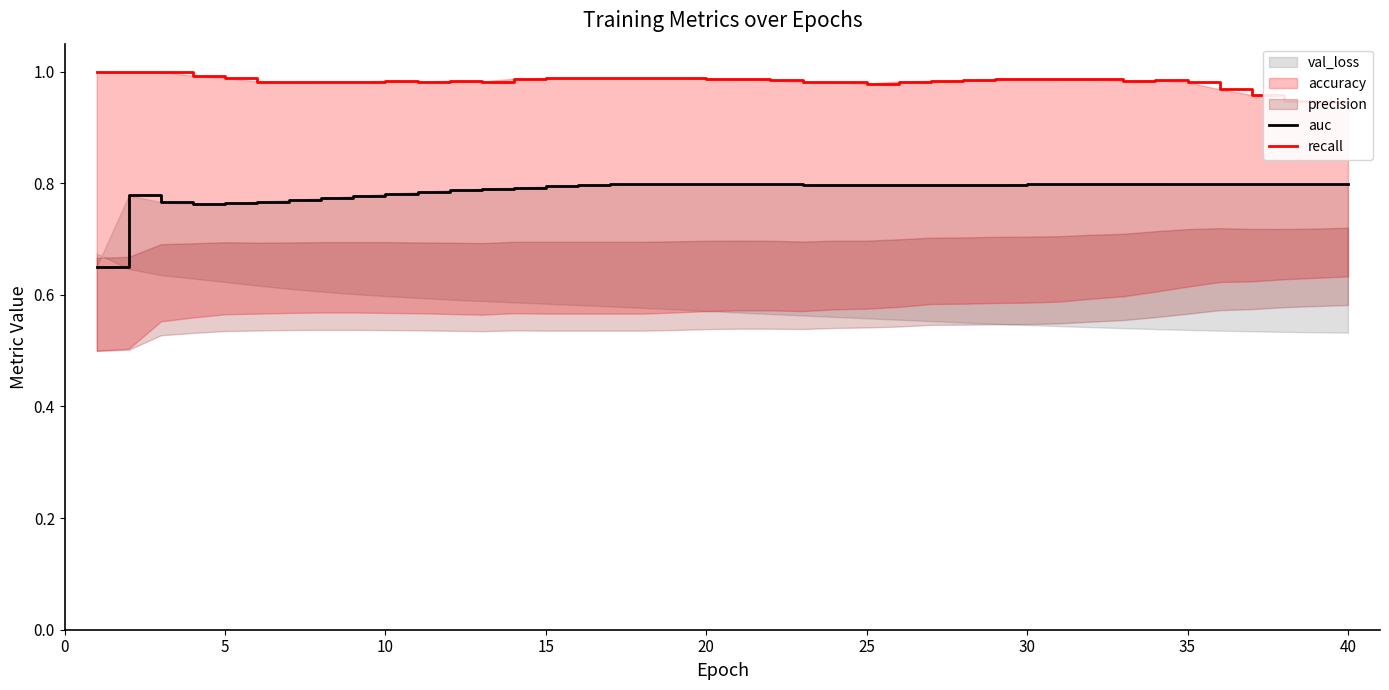

At how many categories does at least one series exceed 0?

40